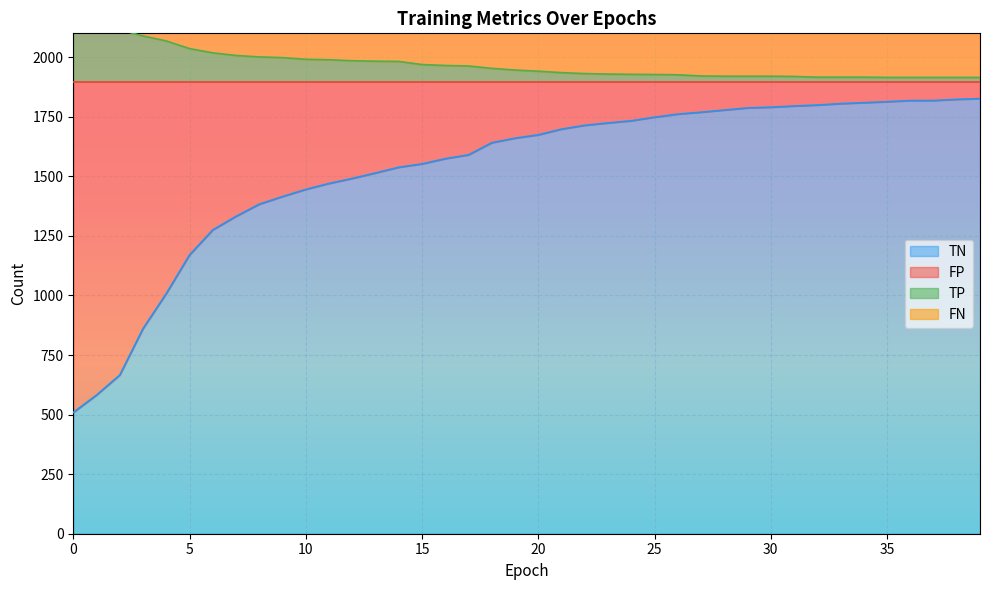

The TN series shows 1415 at 9. True or false?

True